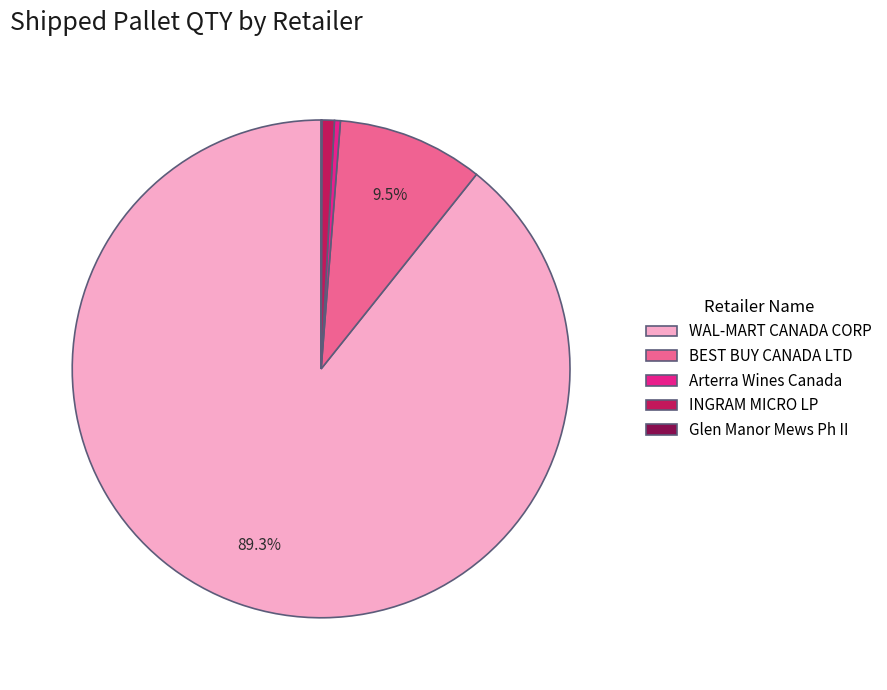

What is the largest slice in the pie chart?

WAL-MART CANADA CORP